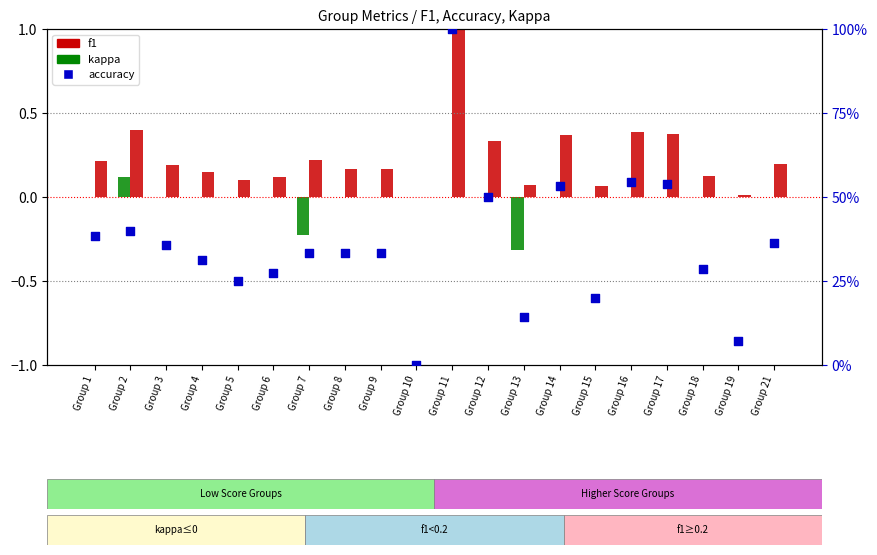

At which category is the sum across all series the highest?

Group 11